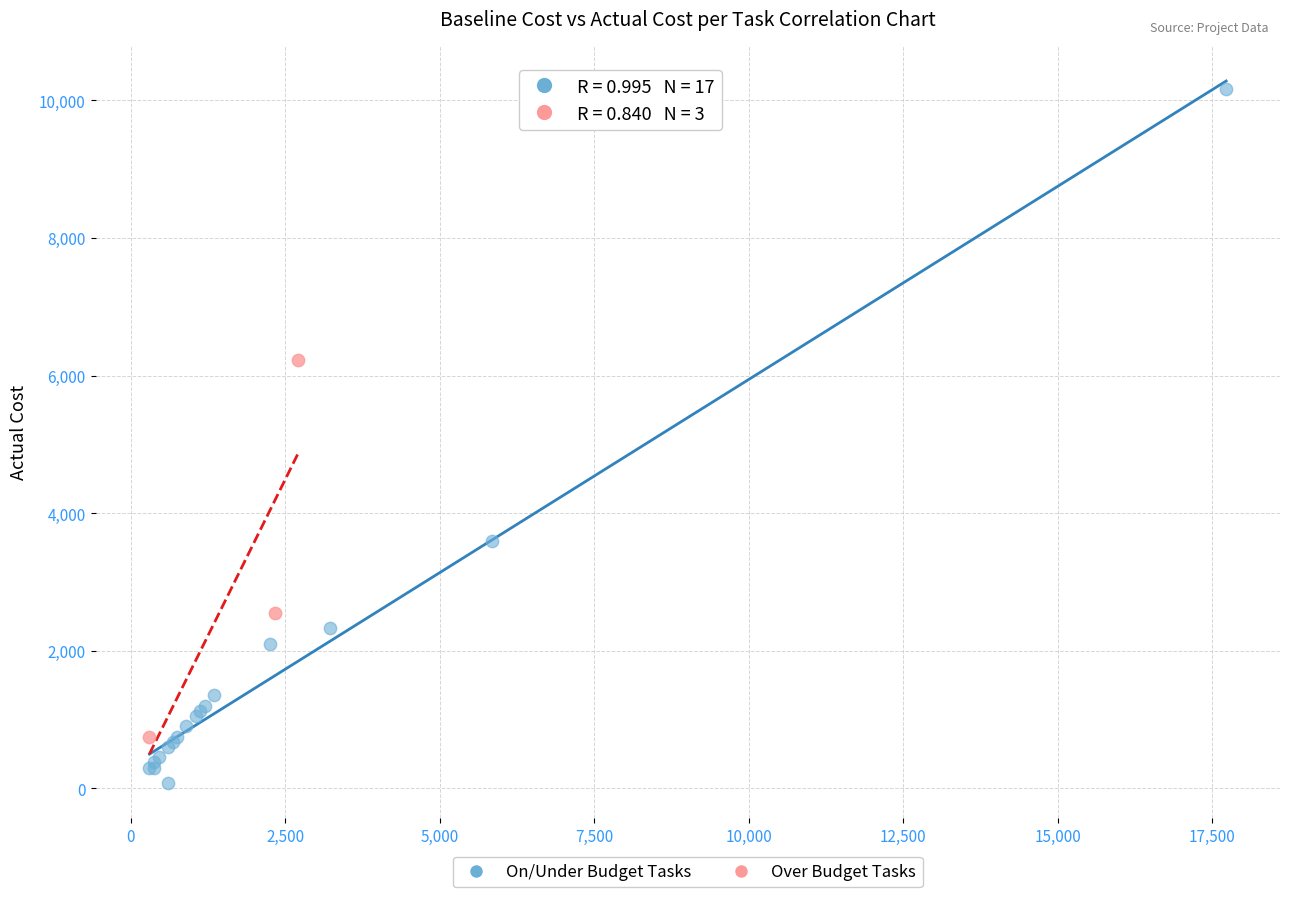

Which series reaches the minimum Y coordinate?

On/Under Budget Tasks